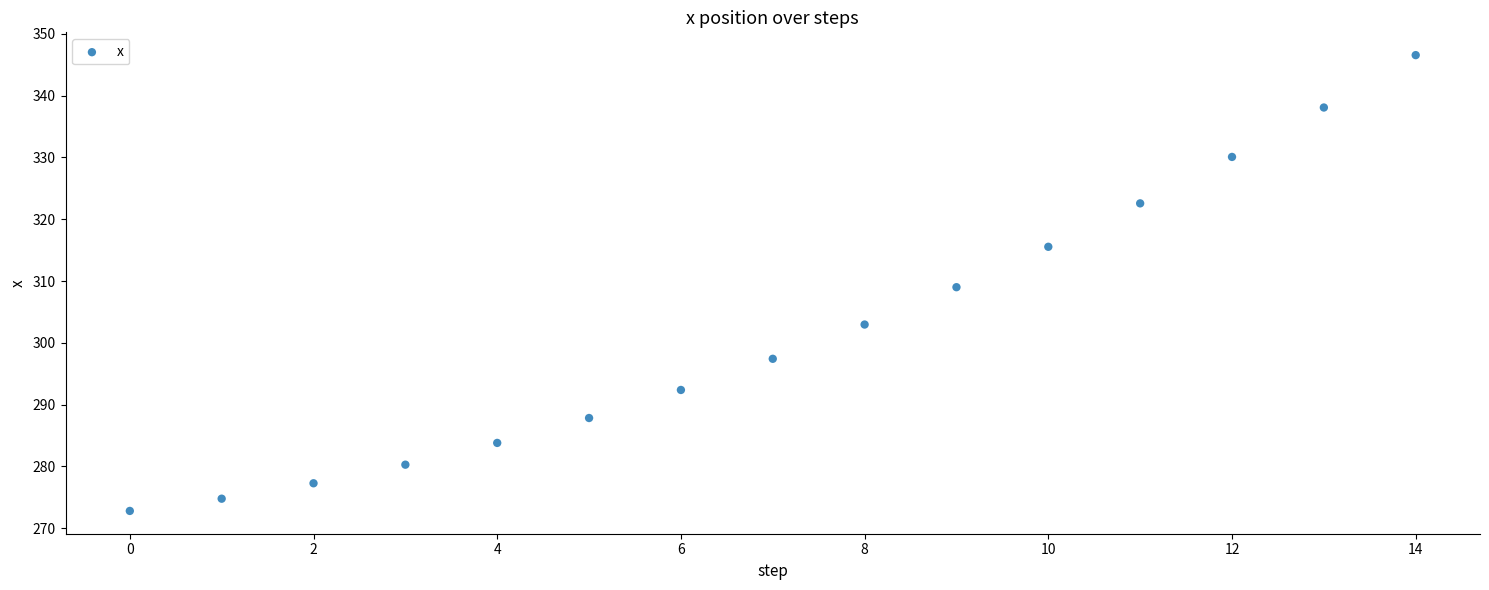

What is the range of Y values (max minus min)?

73.8